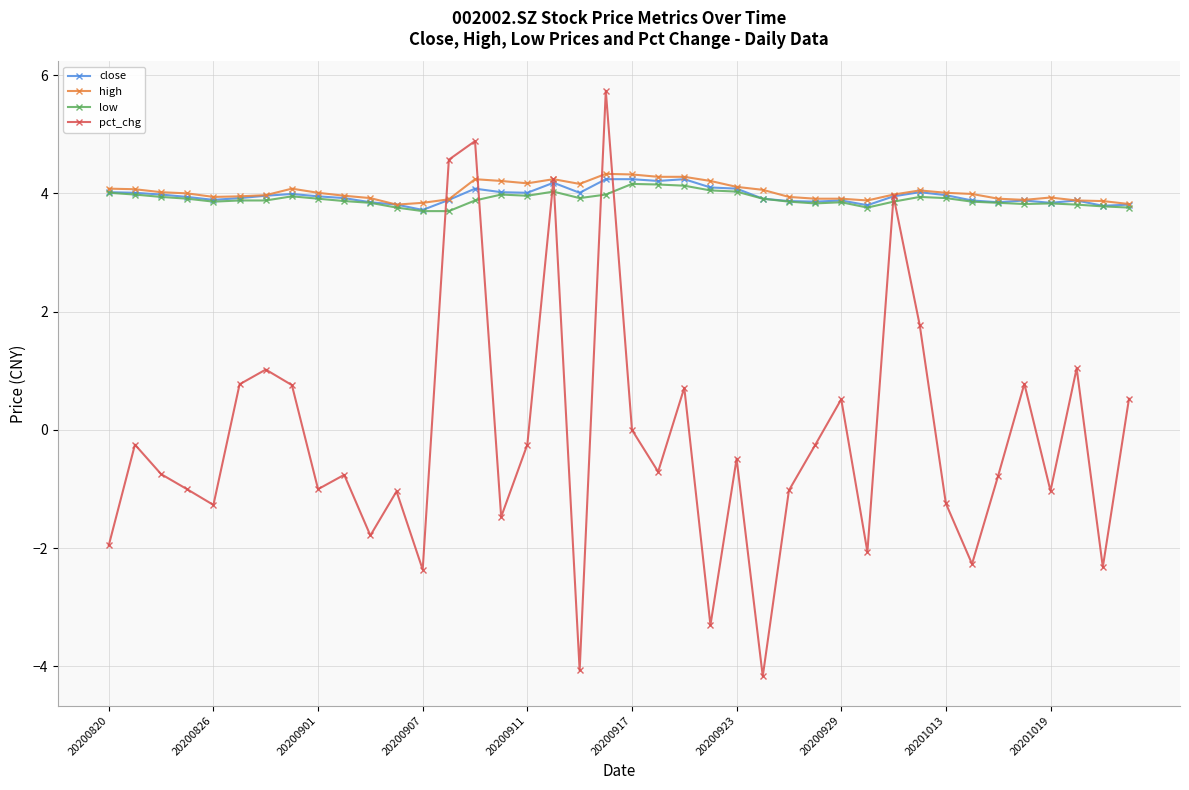

What are all the series names shown in the legend?

close, high, low, pct_chg